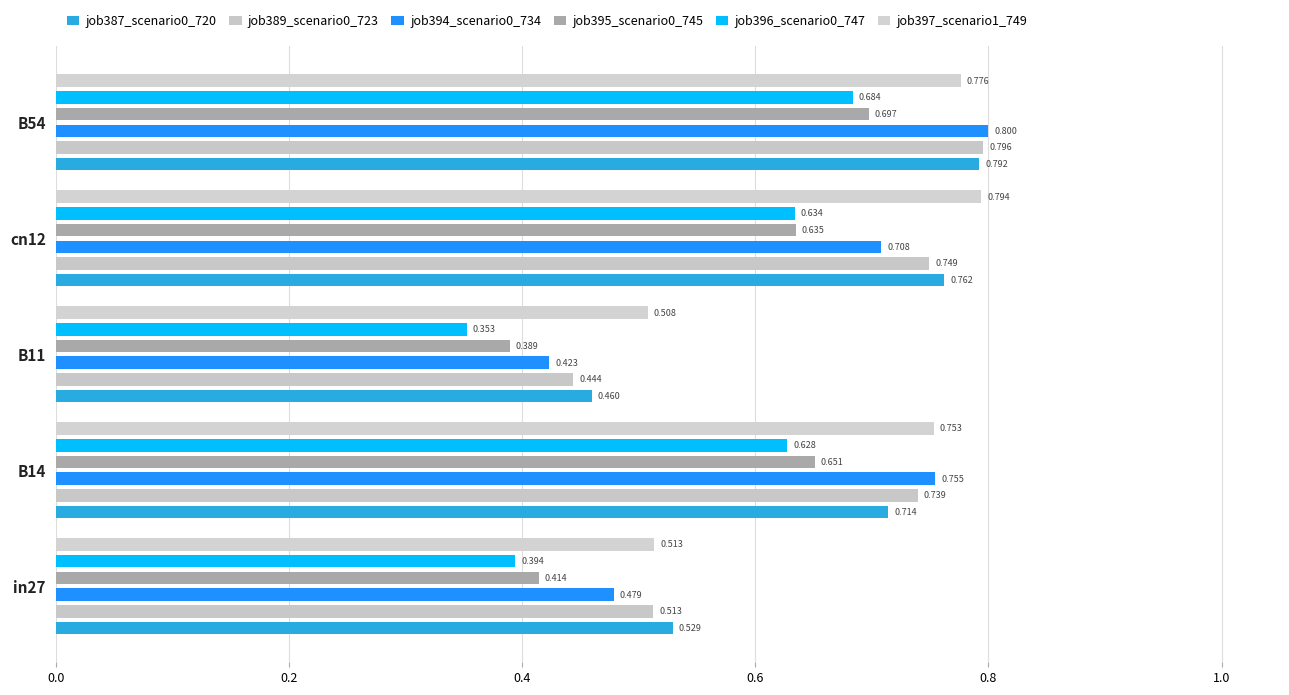

What is the total value across all series at B54?

4.5